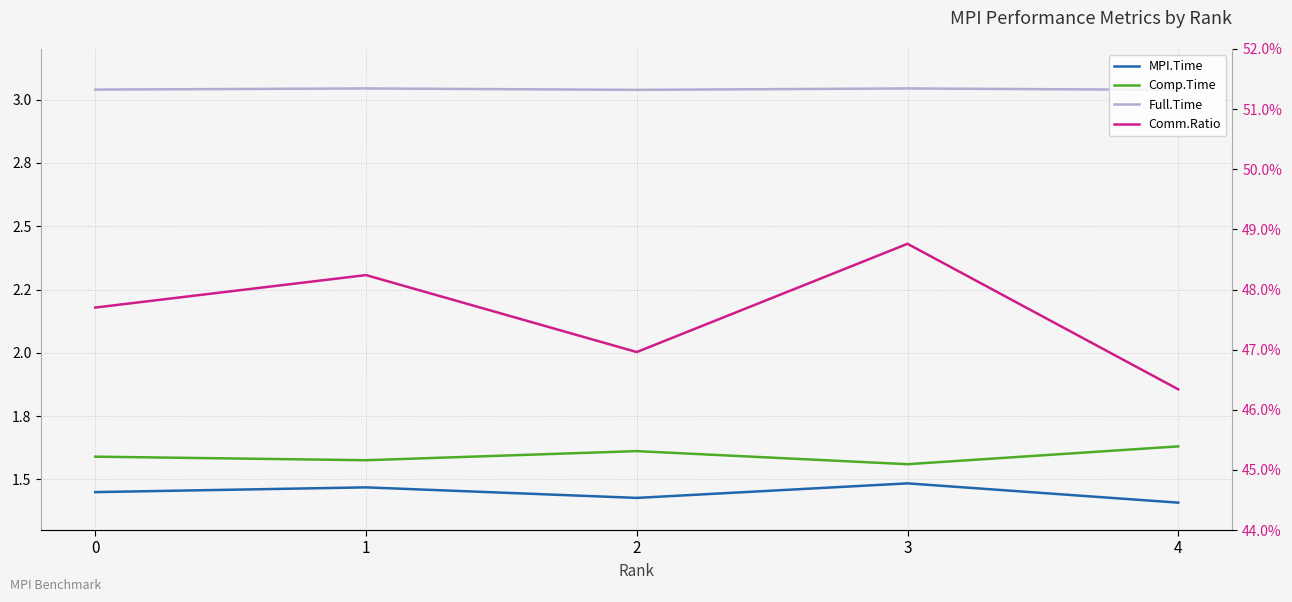

What are all the series names shown in the legend?

MPI.Time, Comp.Time, Full.Time, Comm.Ratio